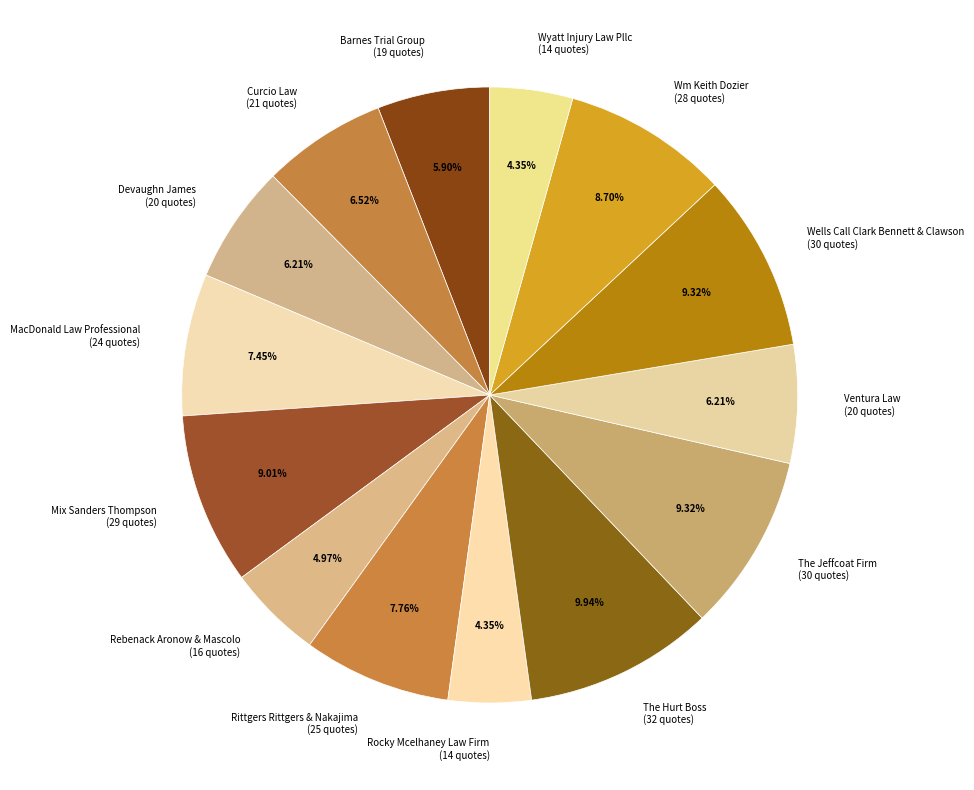

What percentage do Rittgers Rittgers & Nakajima and Devaughn James together represent?

14.0%